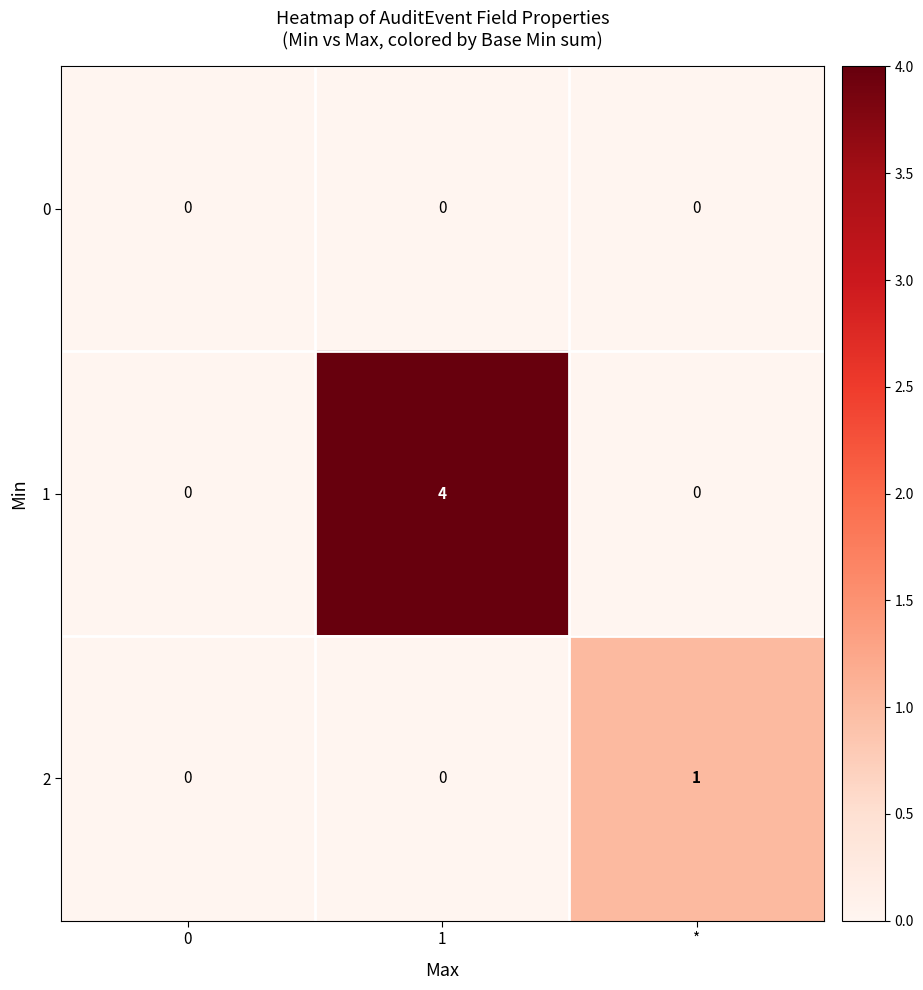

At which category is the sum across all series the highest?

1